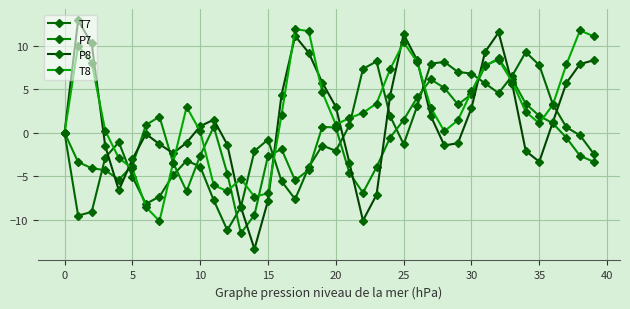

How many data points does each series have?

40